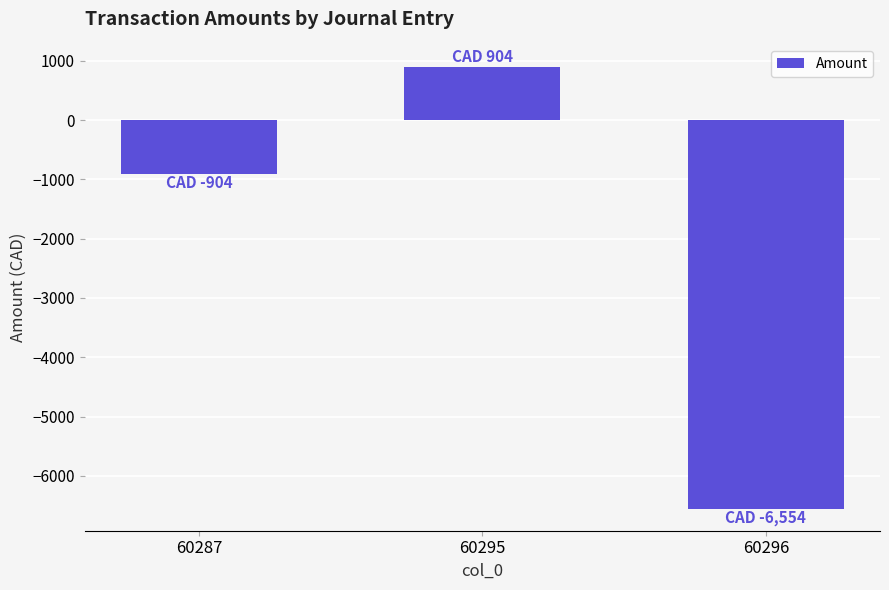

Rank the categories by value from highest to lowest.

60295, 60287, 60296